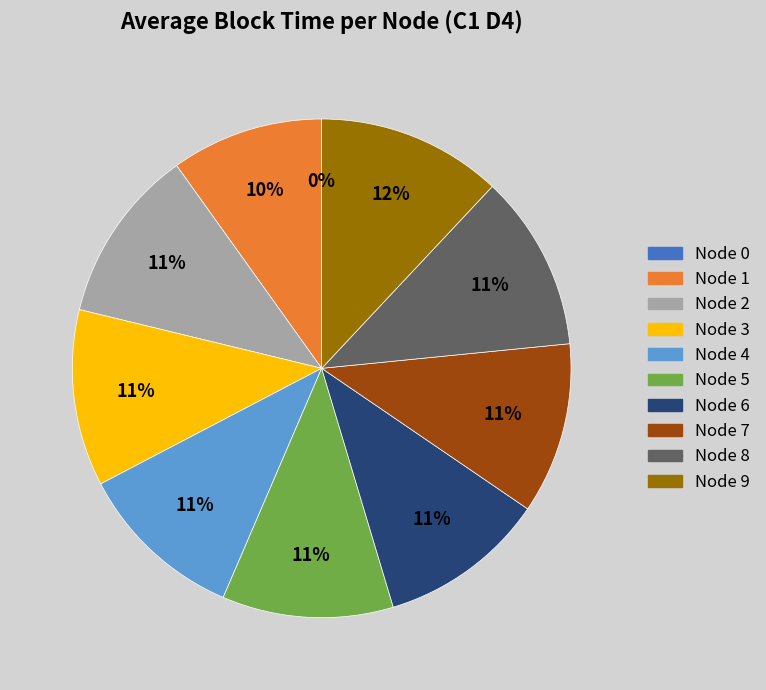

Is there a majority slice in this chart?

No